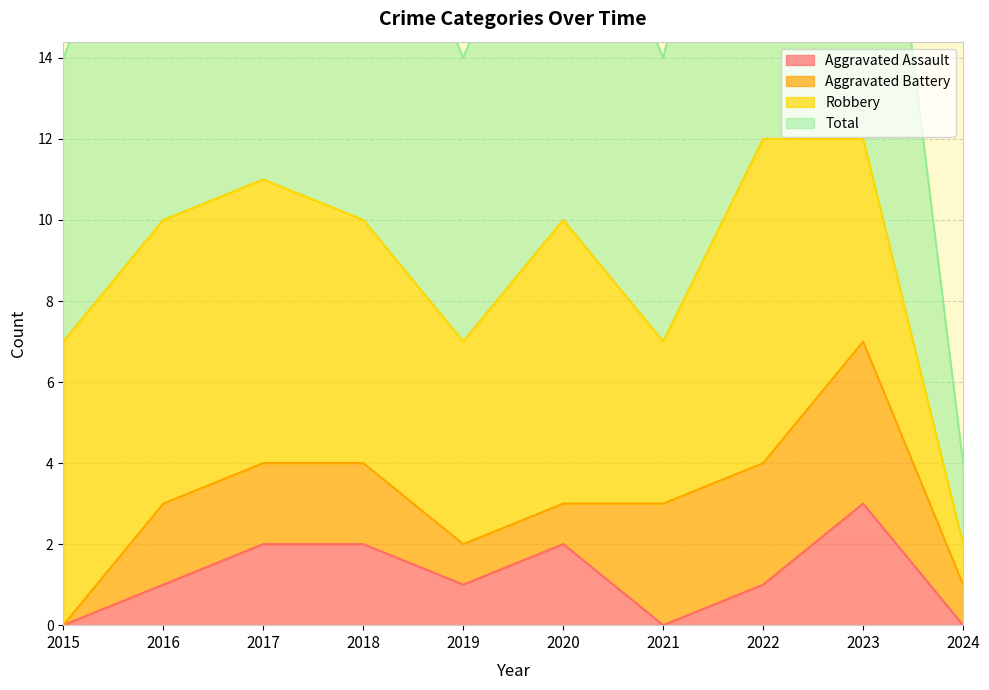

True or false: Total and Aggravated Assault intersect in this chart.

False